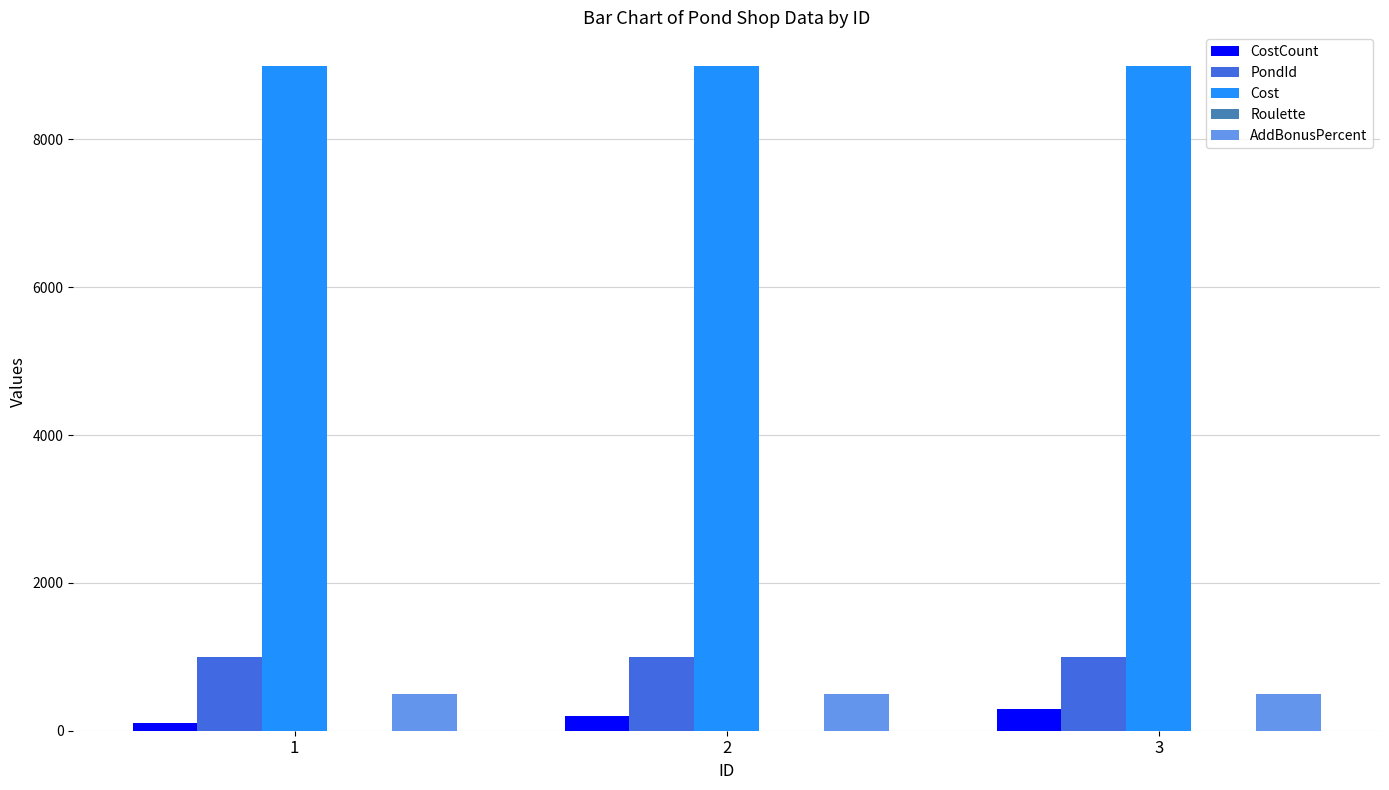

The CostCount series shows 100 at 1. True or false?

True